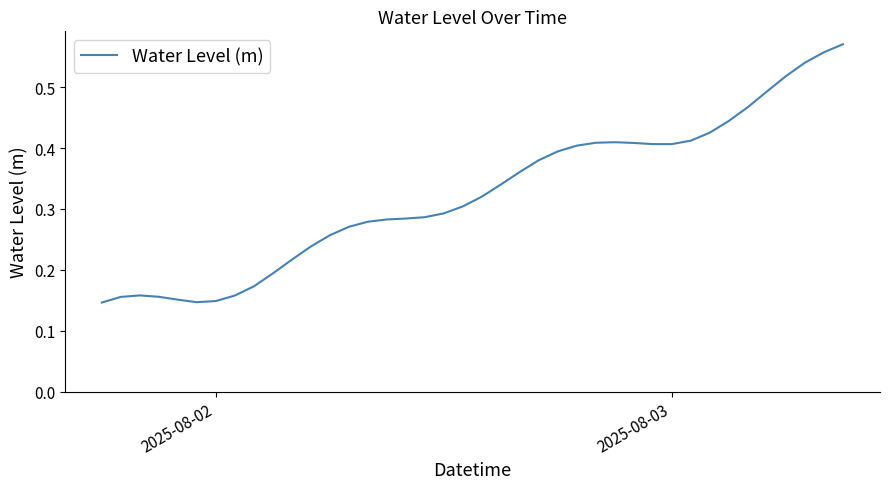

What is the difference between the second highest and second lowest values?

0.4